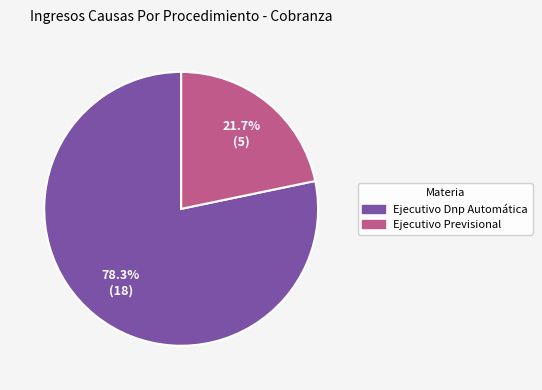

Is the sum of Ejecutivo Previsional and Ejecutivo Dnp Automática greater than half?

Yes